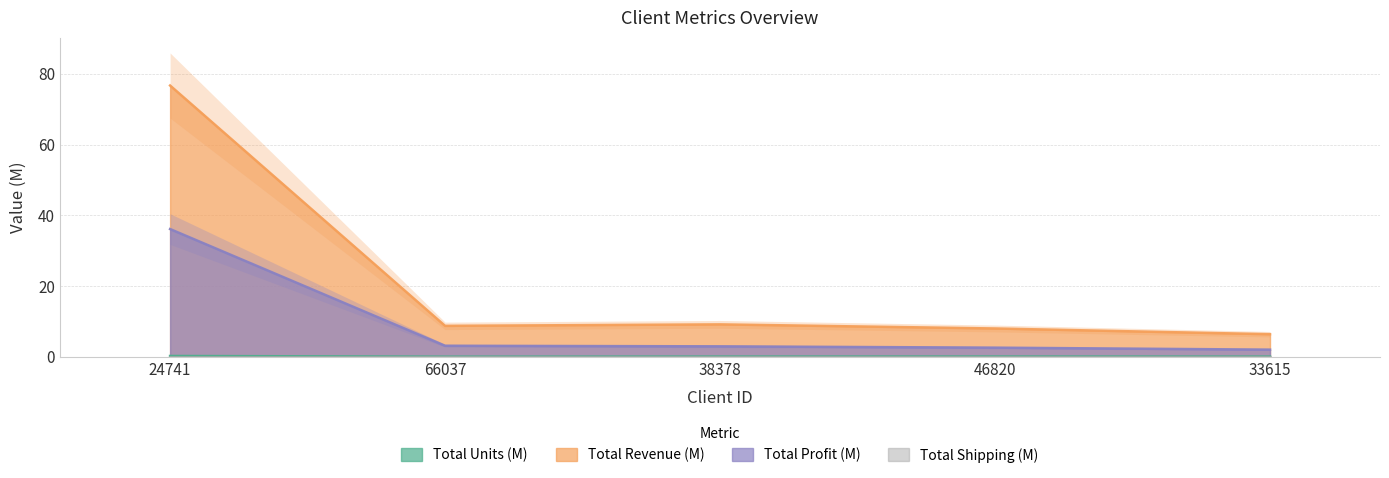

How many categories are shown in the chart?

5